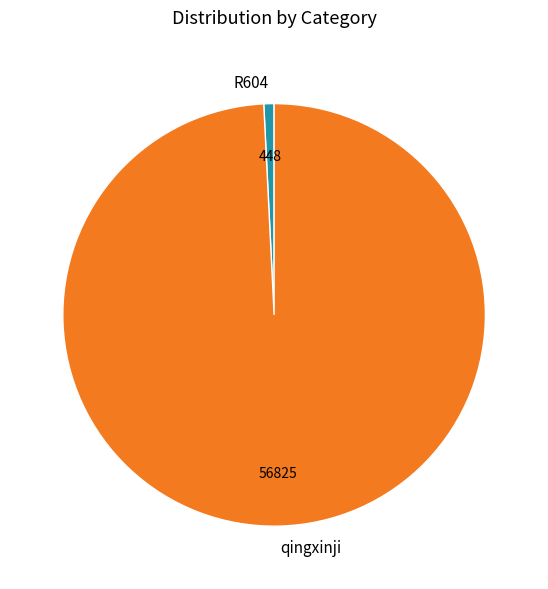

Rank the categories by value from highest to lowest.

qingxinji, R604